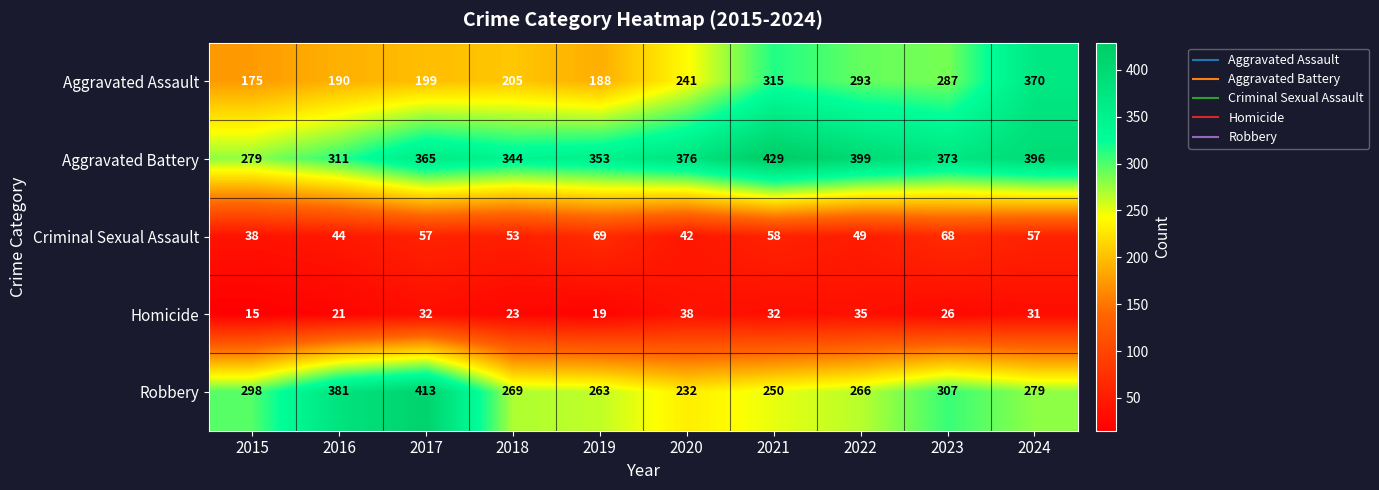

The value of Criminal Sexual Assault at 2016 is 18. True or false?

False